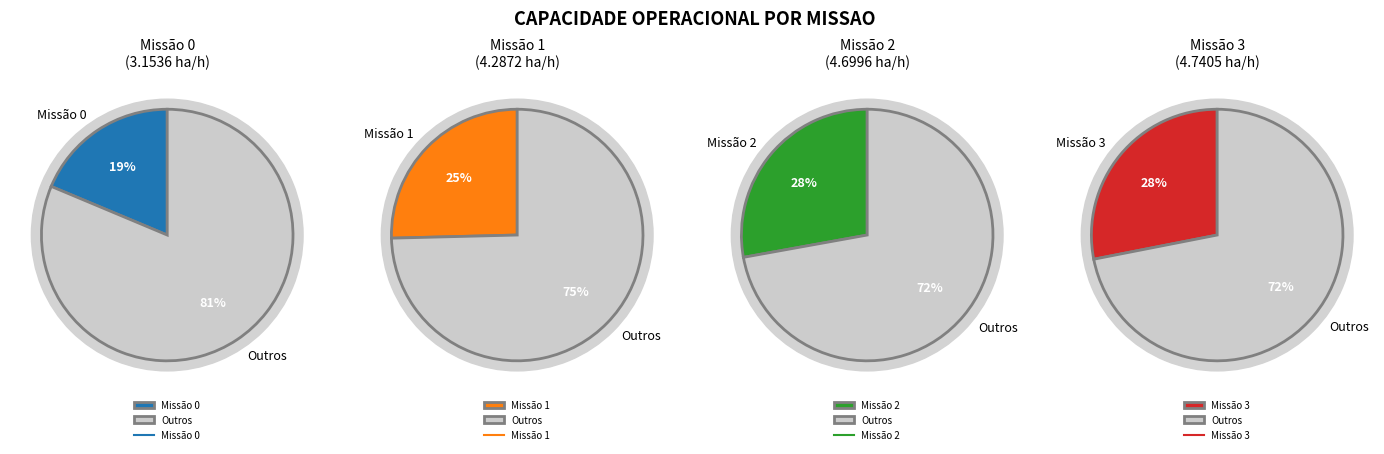

To the nearest percent, what is the average slice percentage?

25%